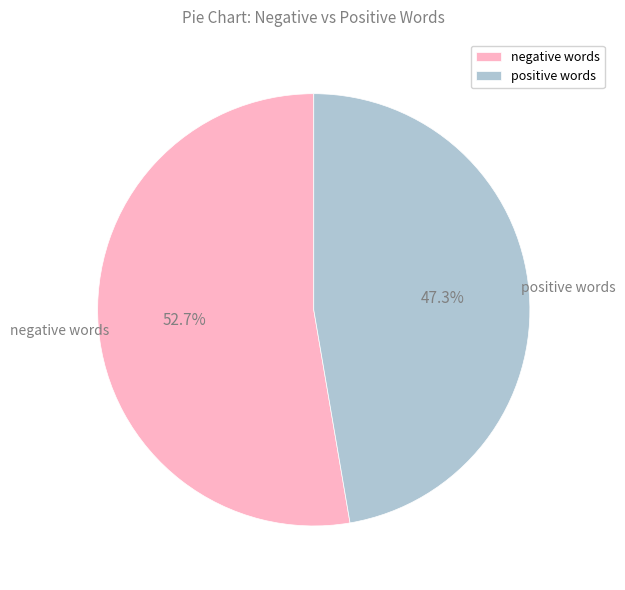

How many segments does this pie chart have?

2